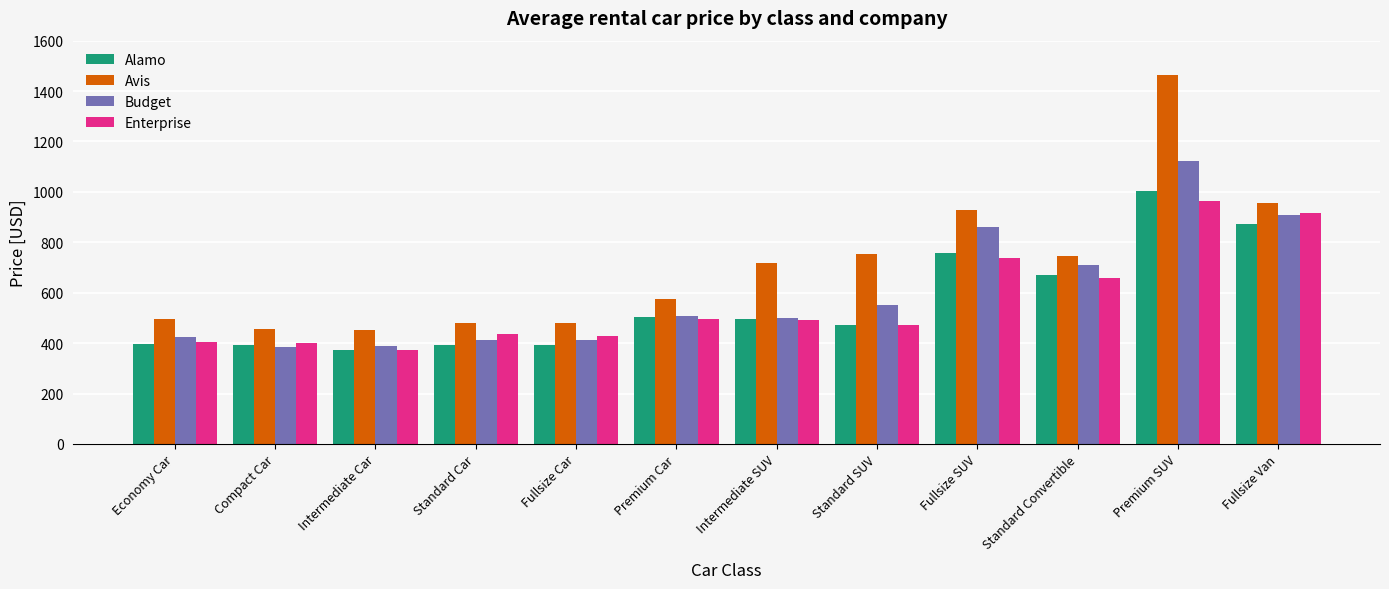

At which category is the sum across all series the highest?

Premium SUV